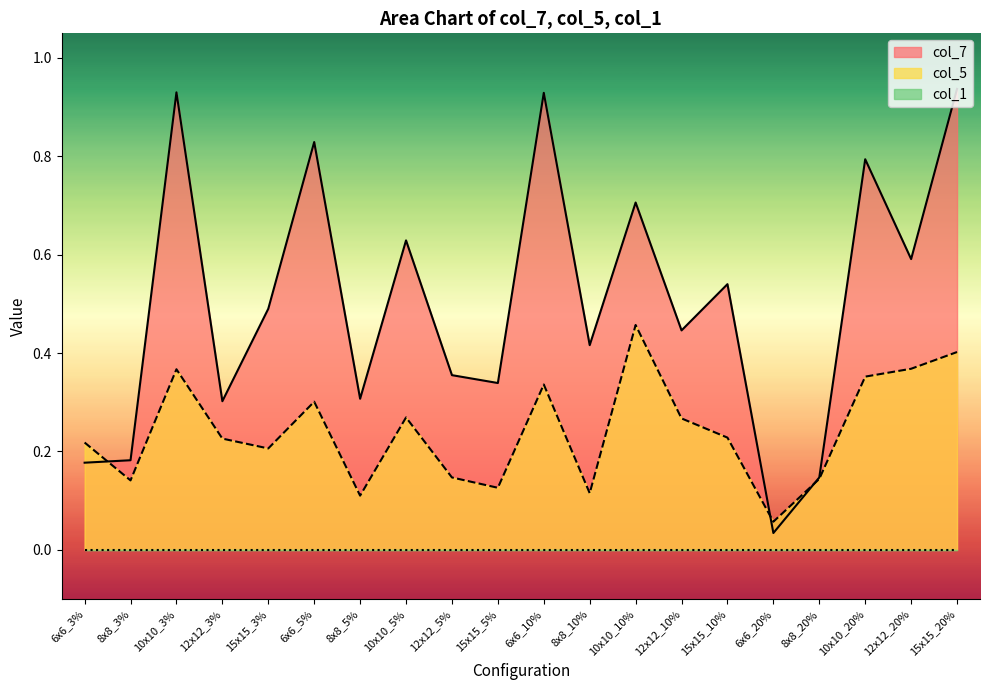

Which series has the largest total across all categories?

col_7